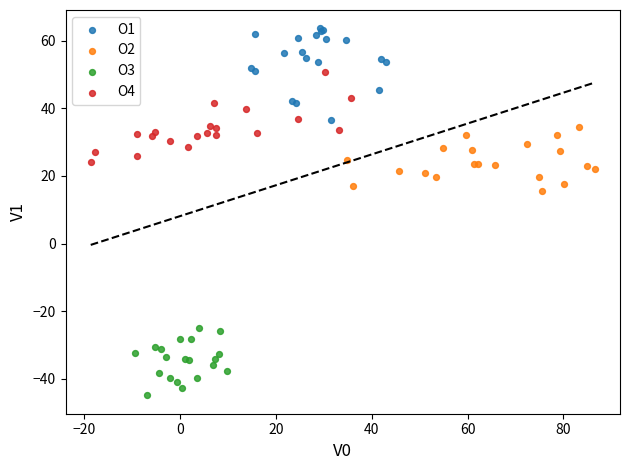

Which series reaches the minimum Y coordinate?

O3